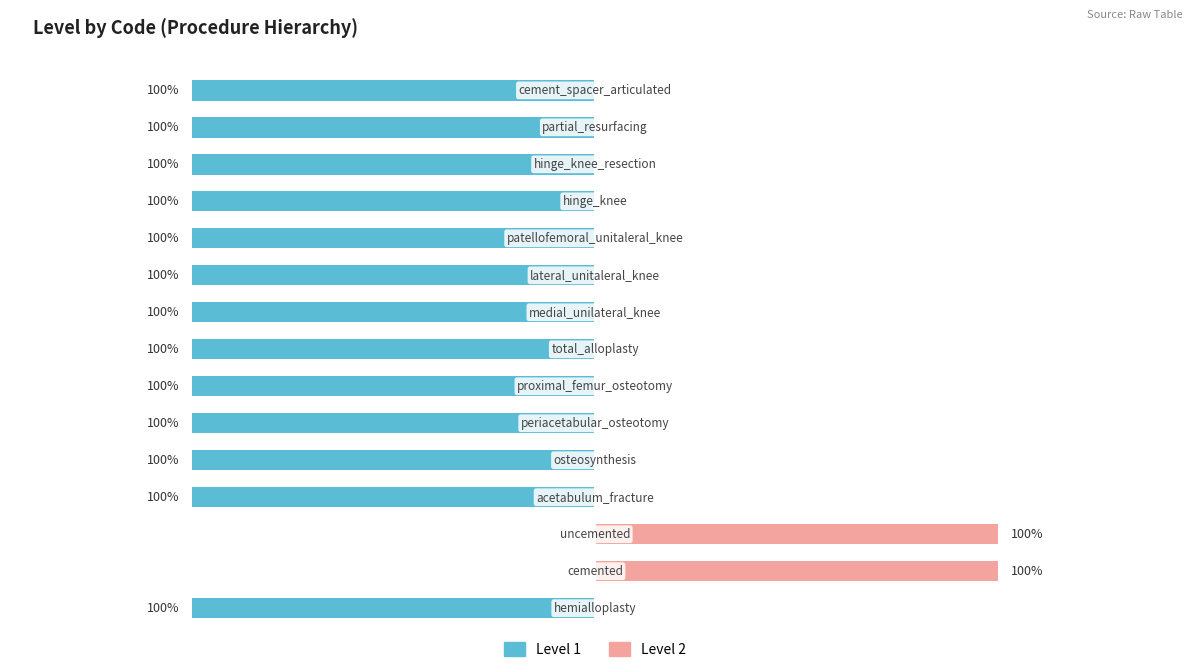

The Level 2 series shows 0 at 9. True or false?

True